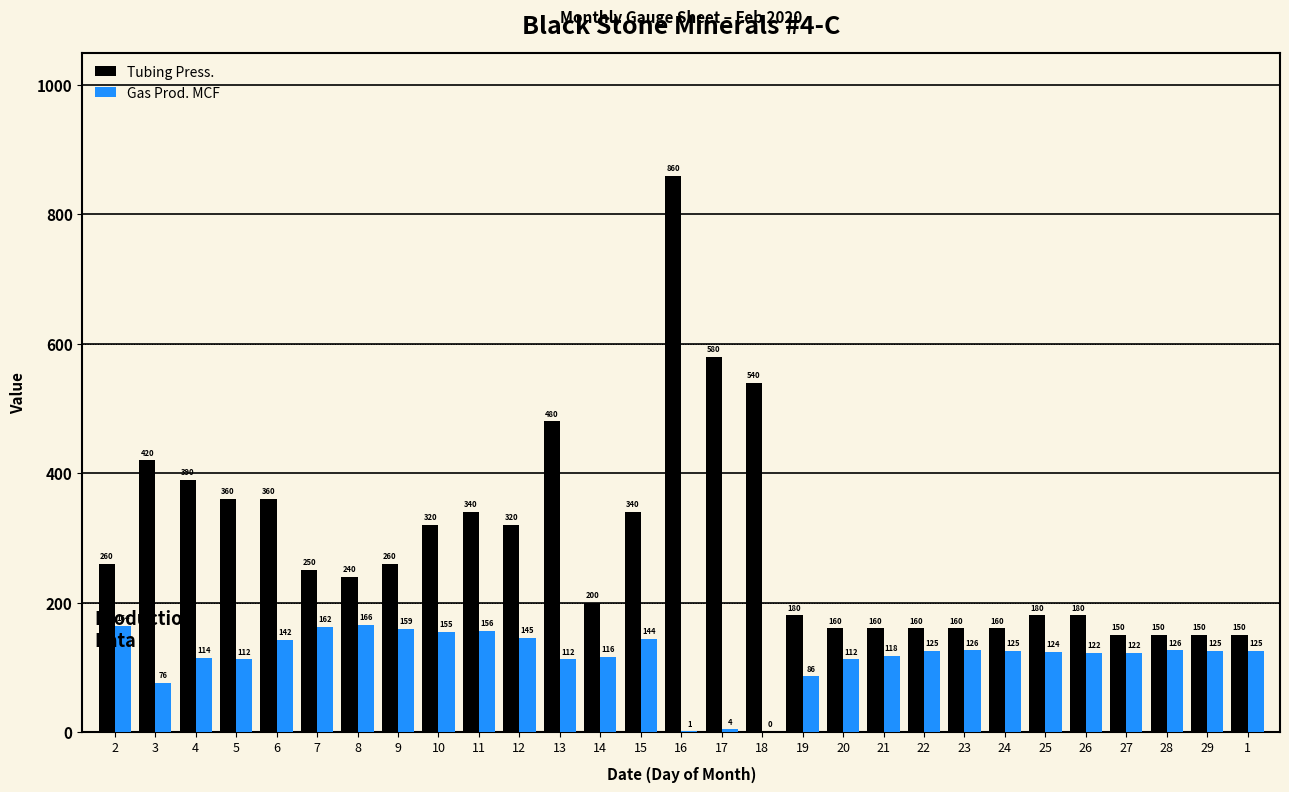

Reading right to left, transcribe all the data shown in this chart.

Tubing Press.: 1=150	29=150	28=150	27=150	26=180	25=180	24=160	23=160	22=160	21=160	20=160	19=180	18=540	17=580	16=860	15=340	14=200	13=480	12=320	11=340	10=320	9=260	8=240	7=250	6=360	5=360	4=390	3=420	2=260
Gas Prod. MCF: 1=125	29=125	28=126	27=122	26=122	25=124	24=125	23=126	22=125	21=118	20=112	19=86	18=0	17=4	16=1	15=144	14=116	13=112	12=145	11=156	10=155	9=159	8=166	7=162	6=142	5=112	4=114	3=76	2=164